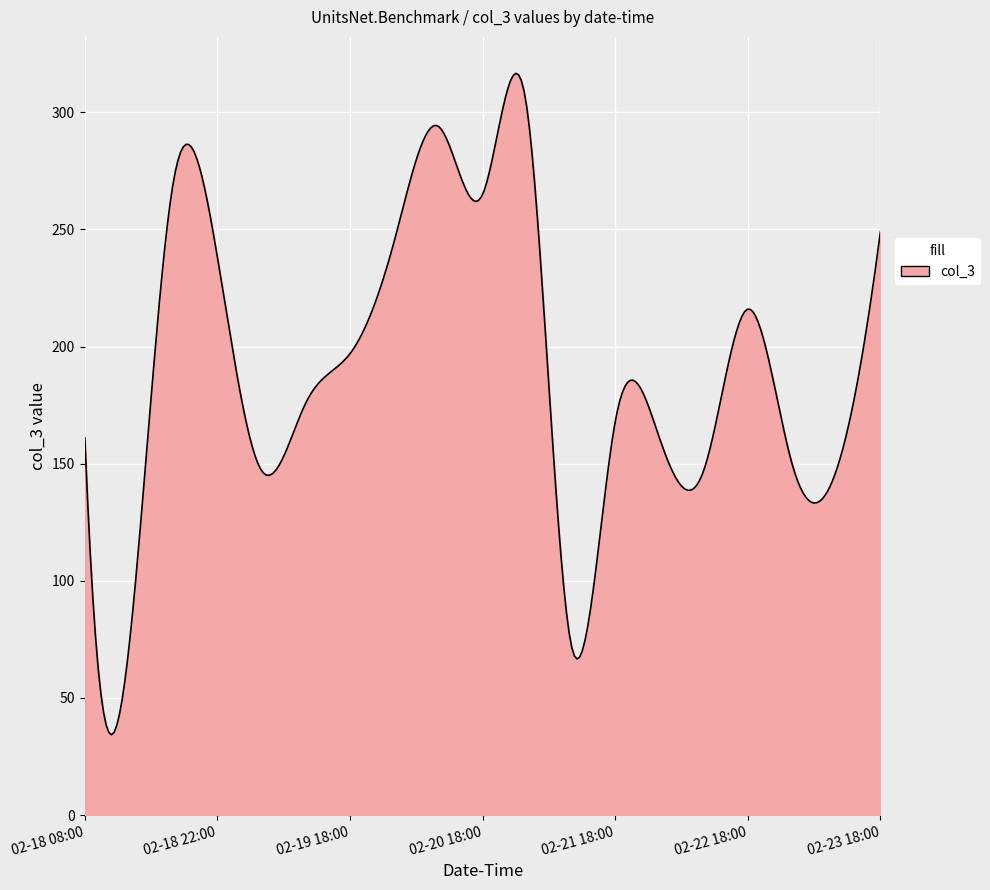

What is the difference between the maximum and minimum values?

282.3